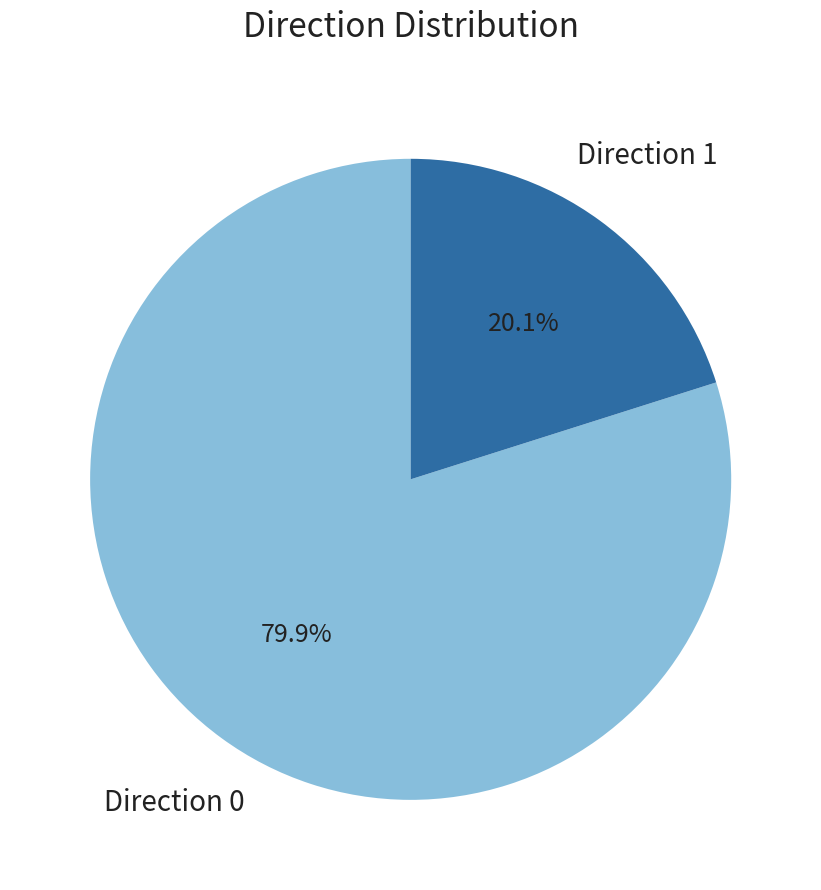

Is there any slice that represents more than half of the pie?

Yes